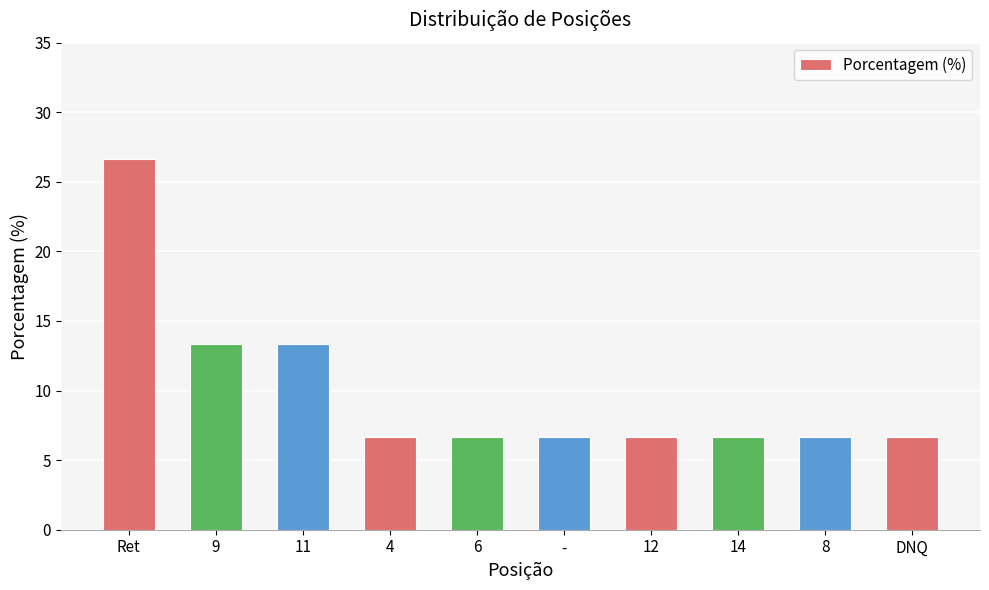

What is the smallest value displayed?

6.7